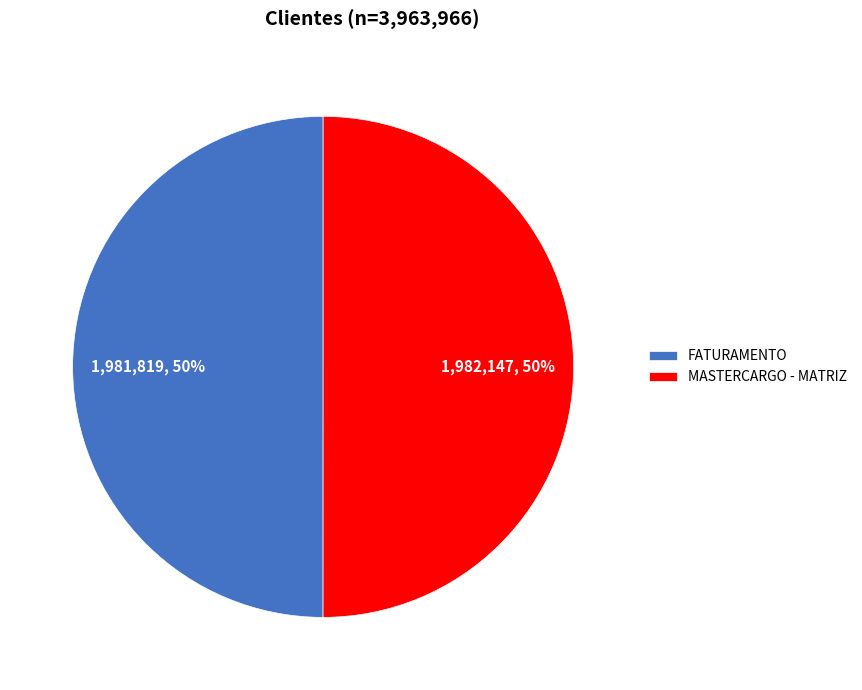

Is the sum of FATURAMENTO and MASTERCARGO - MATRIZ greater than half?

Yes